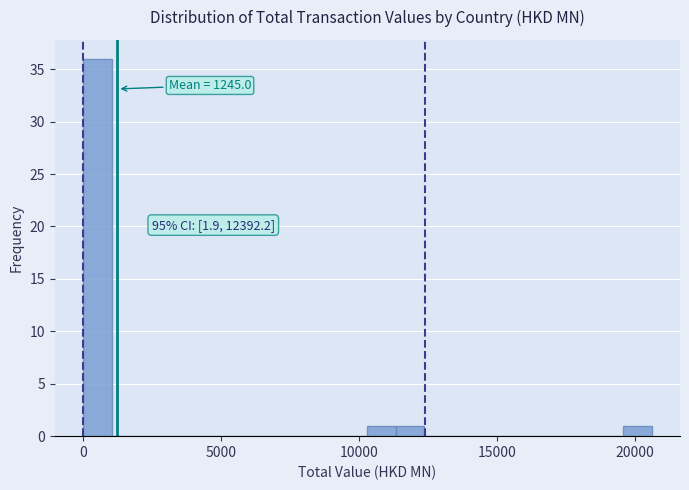

Read against the x-axis, roughly where is the centre of the tallest bar?

500